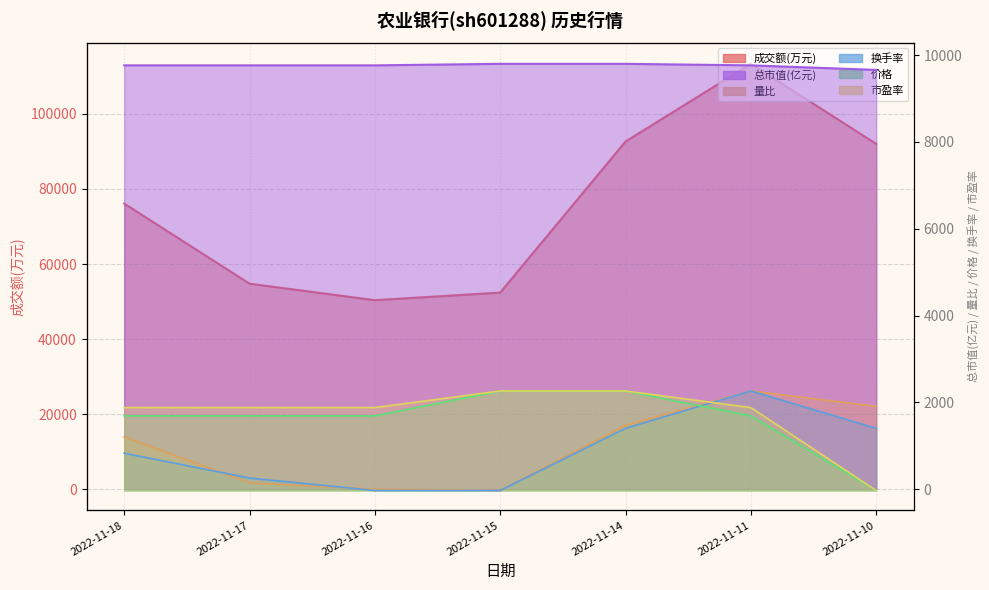

At how many categories does at least one series exceed 45144?

7